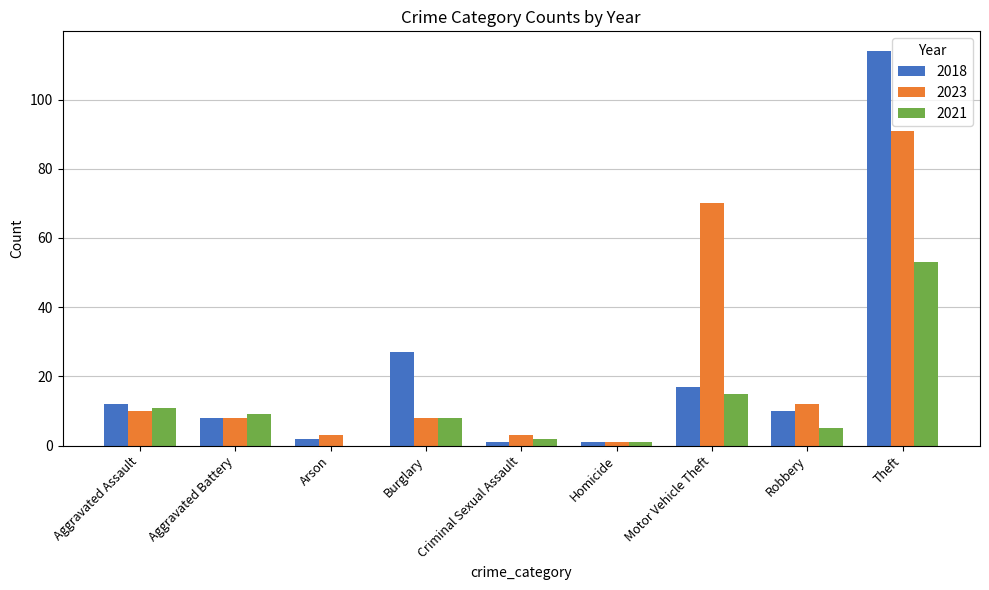

What is the sum of all 2021 values?

104